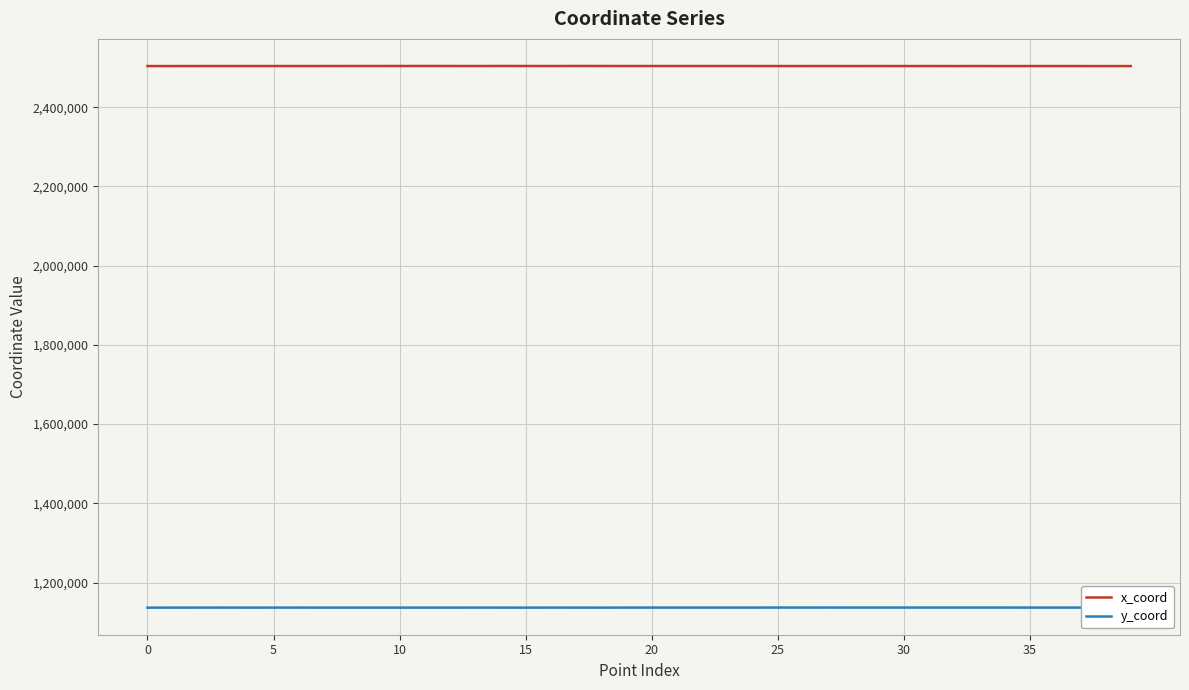

What is the minimum value for y_coord?

1136624.8